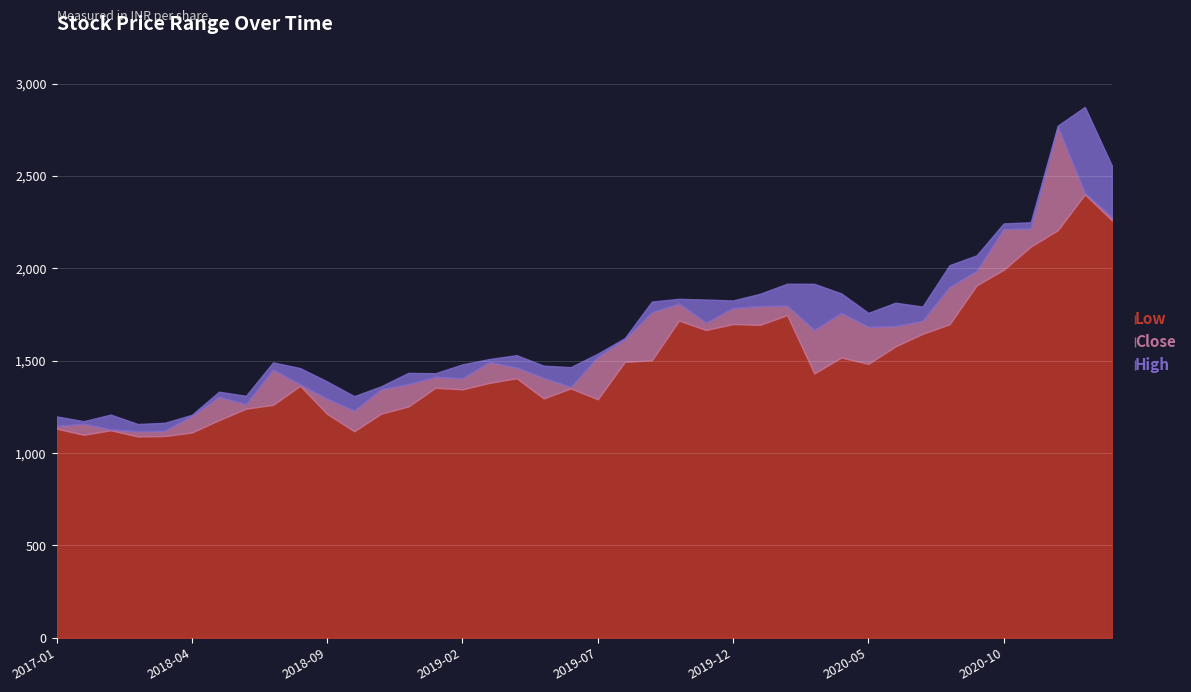

How many lines are shown in the chart?

3